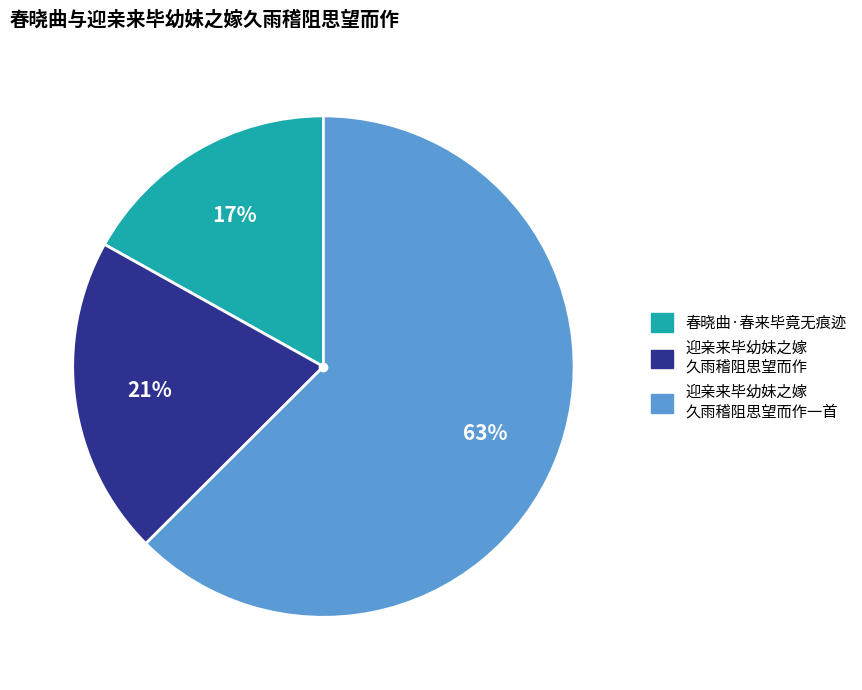

How many slices are in this pie chart?

3